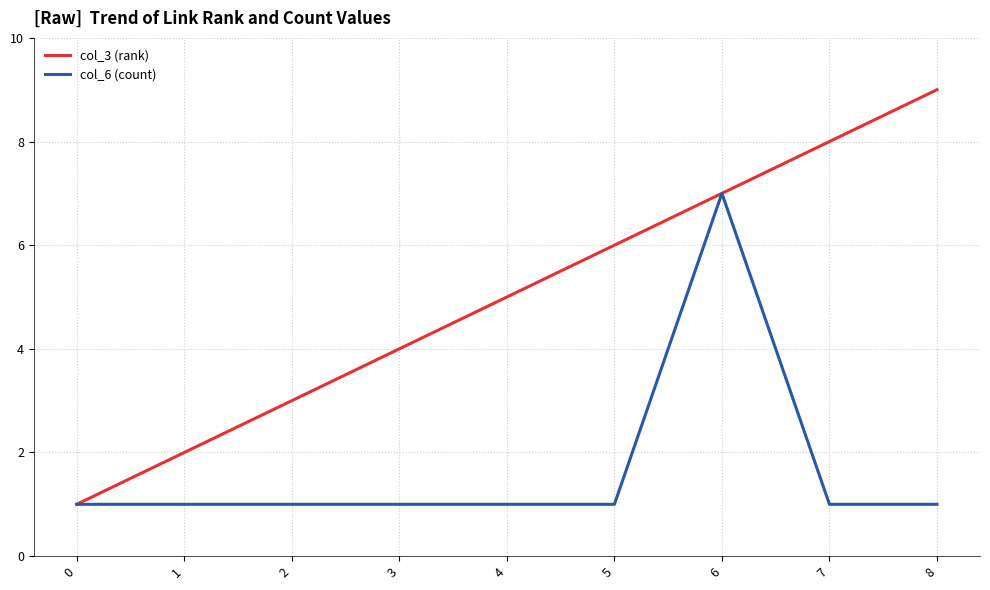

Which series has the widest spread of values?

col_3 (rank)